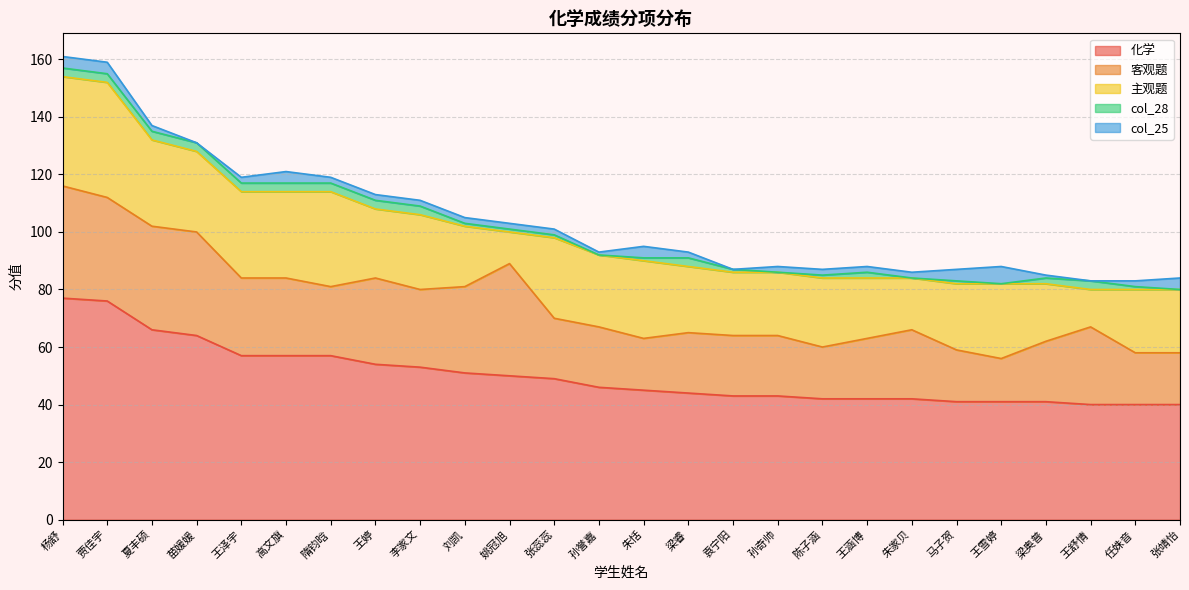

Is it true that 主观题 equals 21 at 刘凯?

True